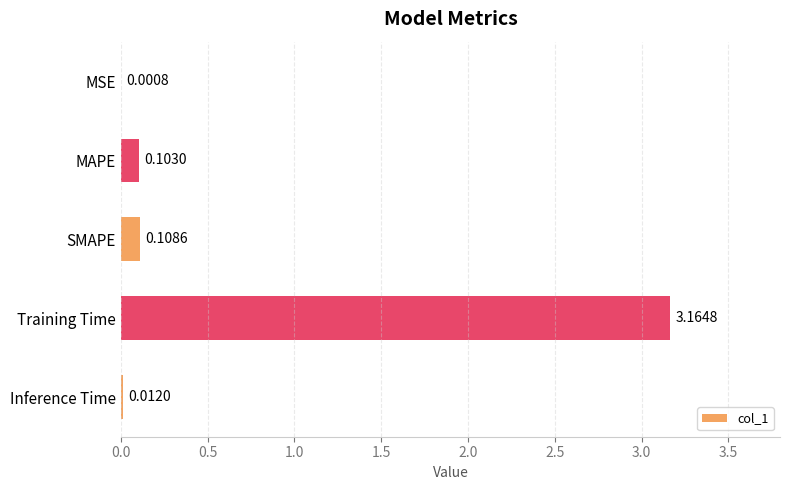

Are the bars grouped side by side (vs. stacked)?

No